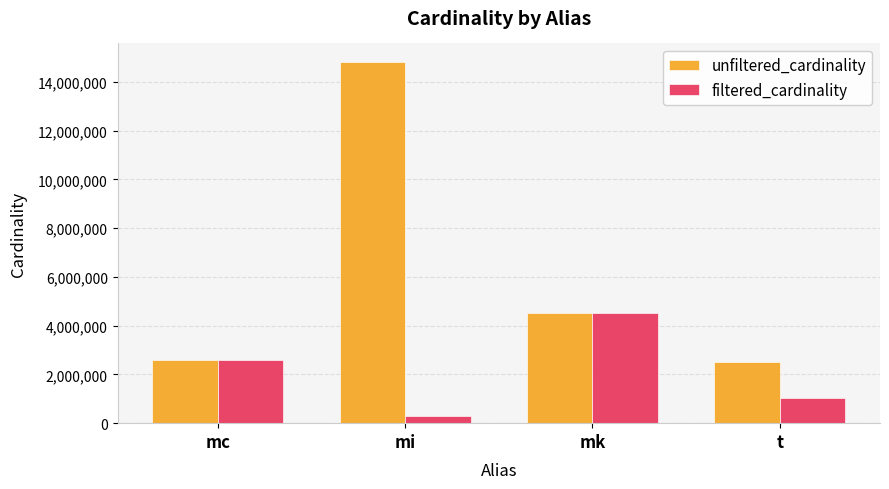

At which label does unfiltered_cardinality first exceed 4523930?

mi